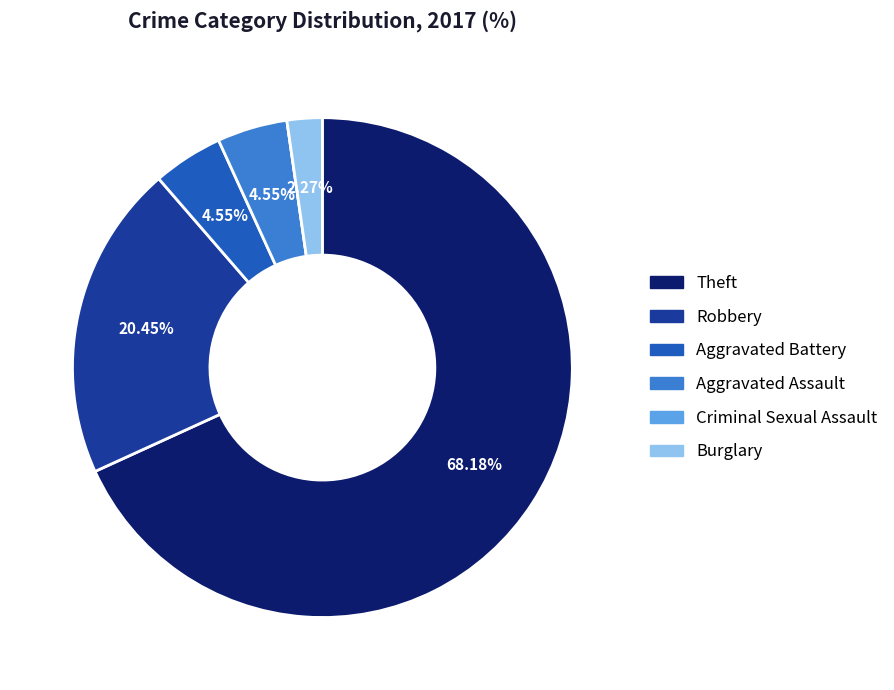

What percentage is the Theft slice, to the nearest percent?

68%